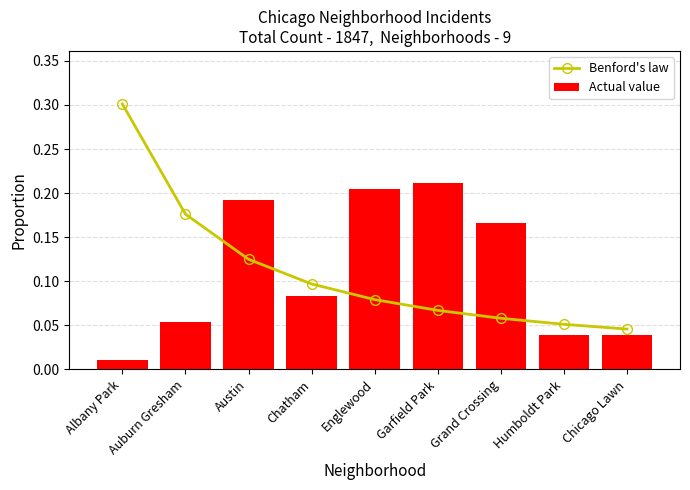

At which label does Actual value reach its minimum?

Albany Park